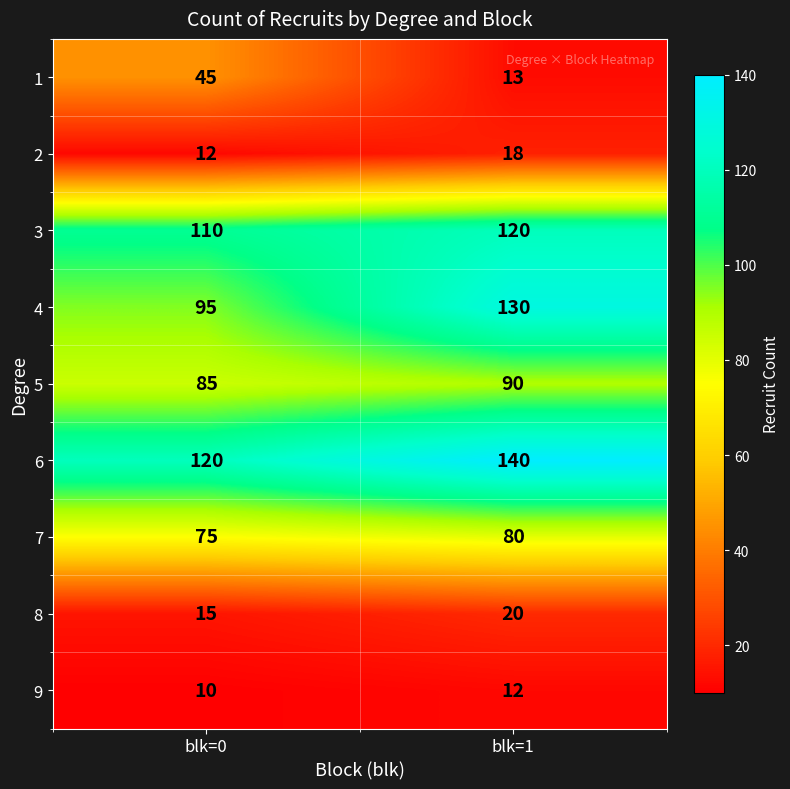

The value of 1 at blk=0 is 45. True or false?

True